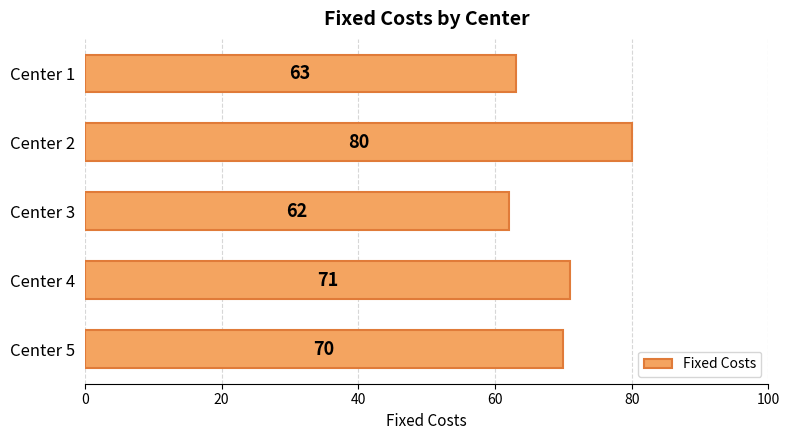

True or false: the data shows 71 at Center 4.

True